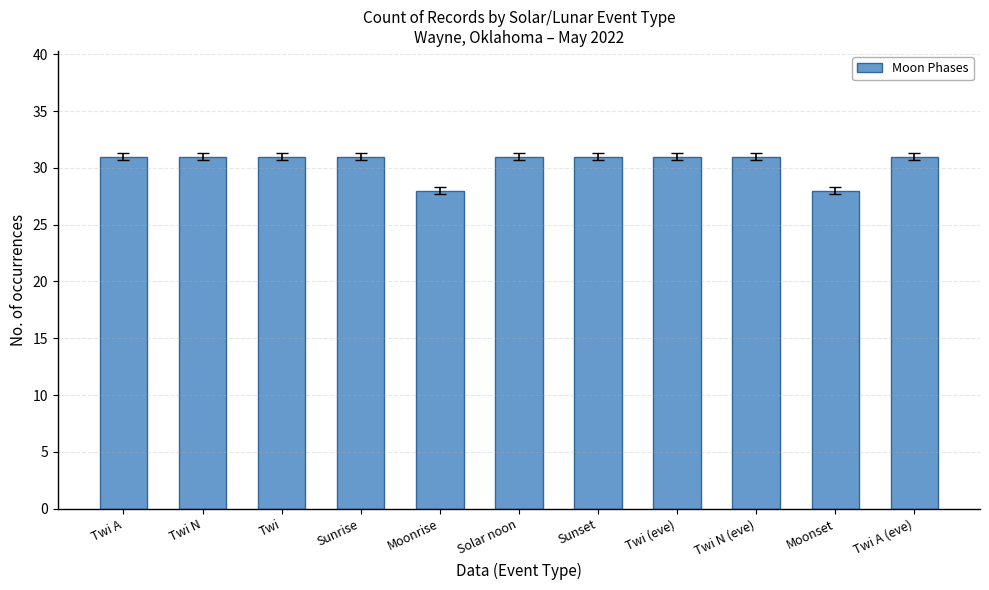

What is the ratio of the value at Moonset to the value at Twi?

0.9